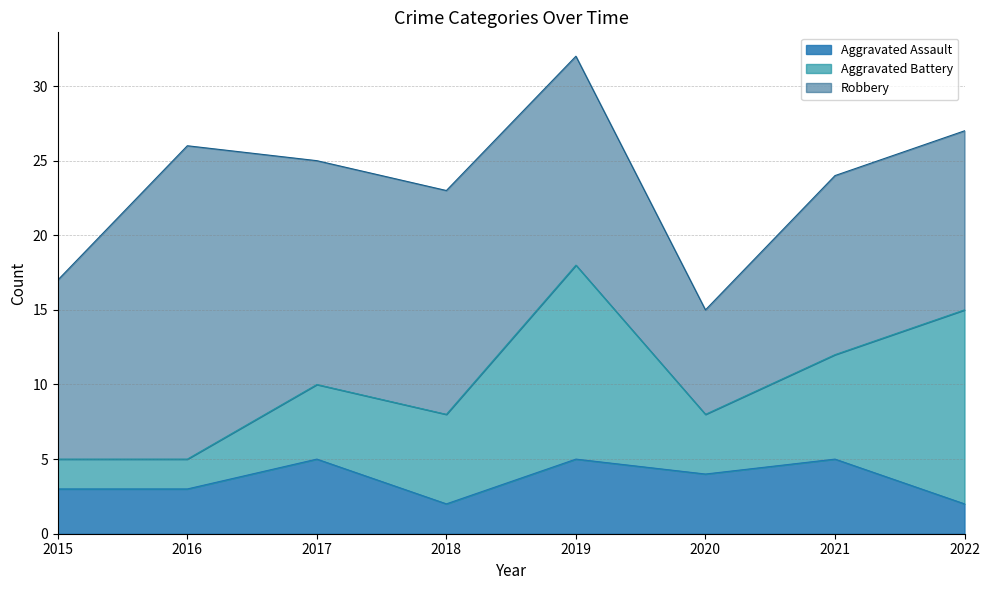

Reading left to right, list all the values displayed in this chart.

Aggravated Assault: 3	3	5	2	5	4	5	2
Aggravated Battery: 2	2	5	6	13	4	7	13
Robbery: 12	21	15	15	14	7	12	12